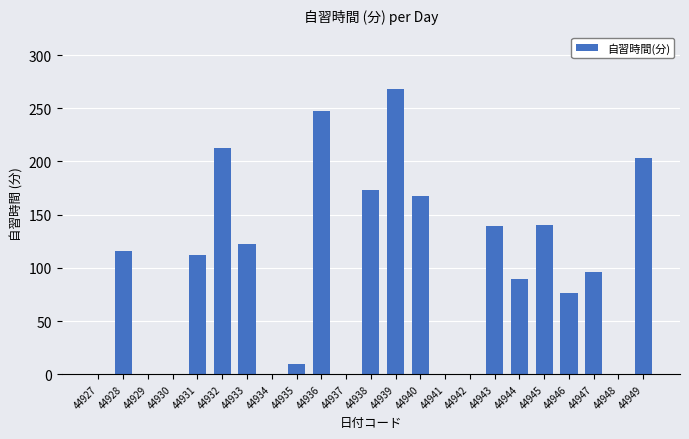

How many series are shown in this chart?

1